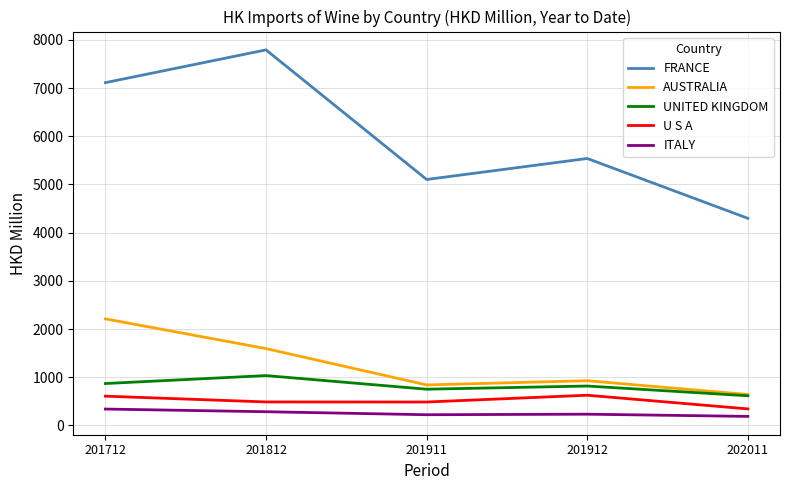

At which label does FRANCE reach its peak?

201812